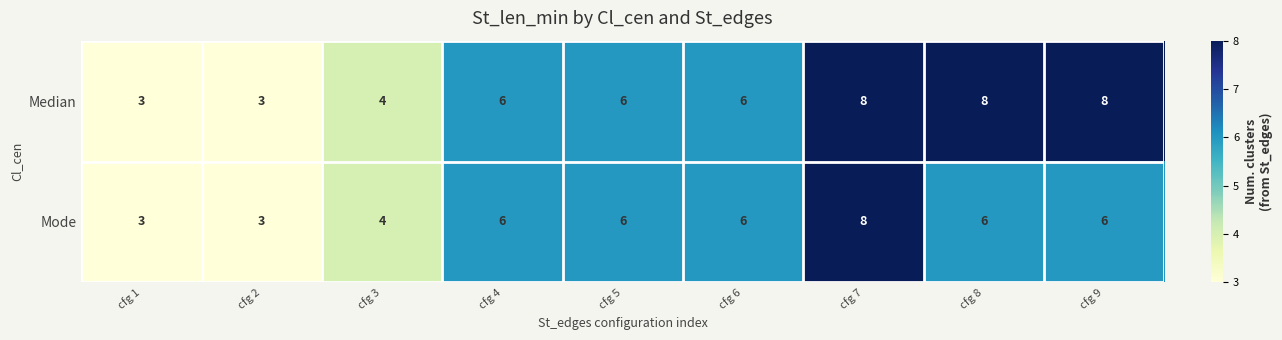

Read the Mode value at cfg 3.

4